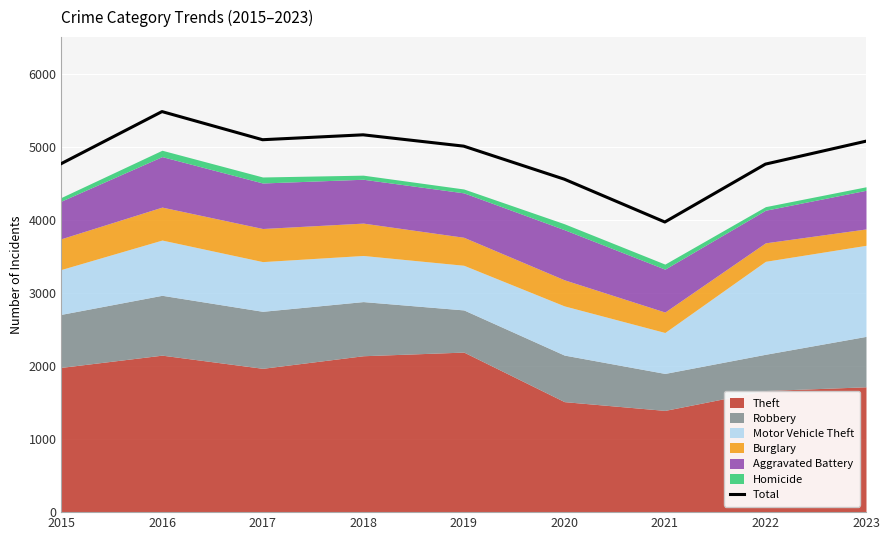

What is the sum of the values at 2022 and 2015?

9532